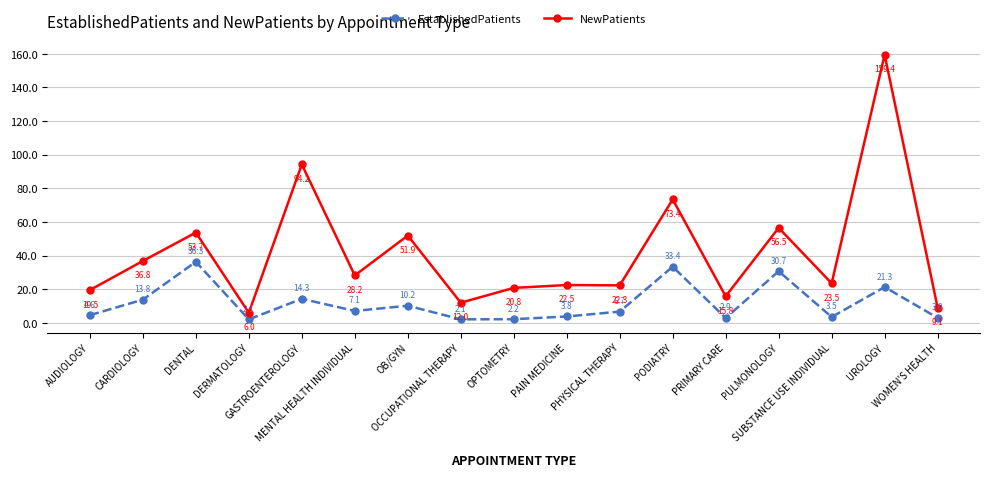

What is the difference between the maximum and minimum values in the EstablishedPatients series?

34.2